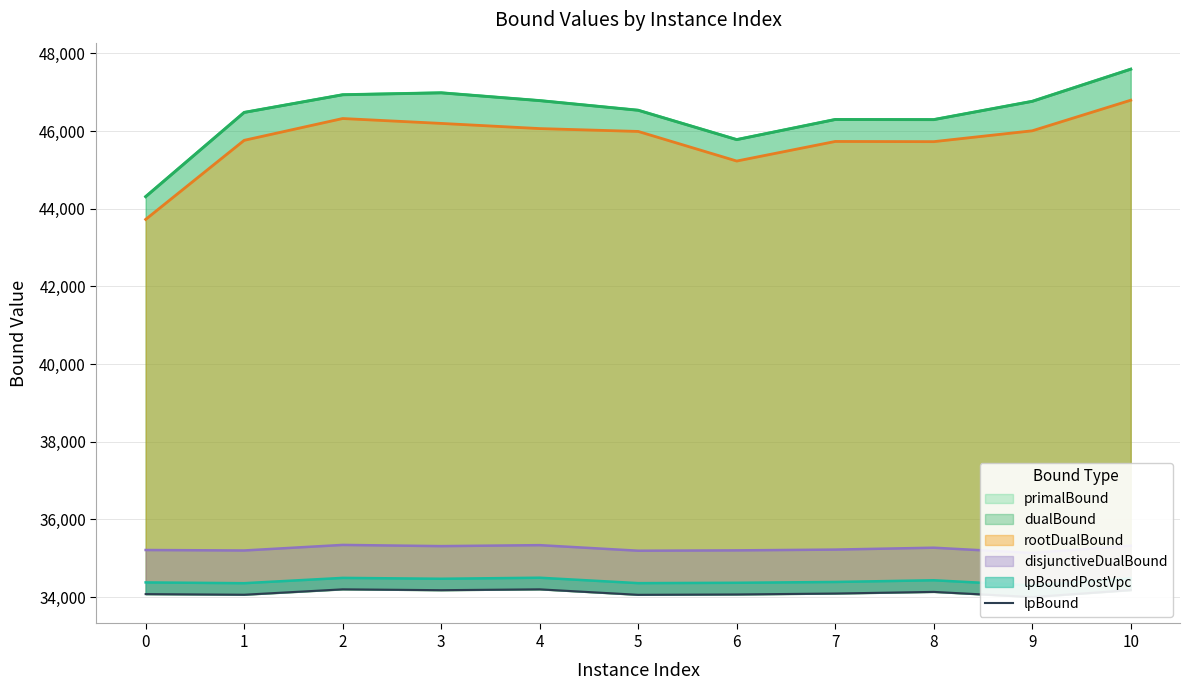

Which has a higher value, 10 or 9?

10